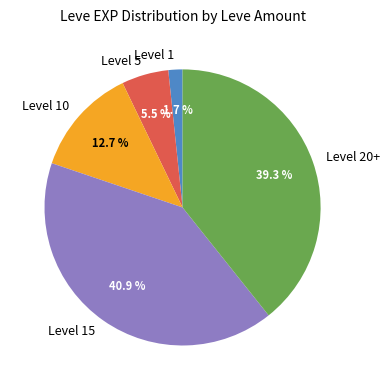

Which slice is the smallest?

Level 1